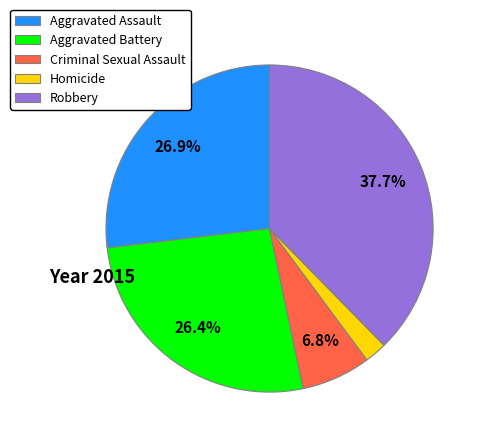

To the nearest percent, what percentage of the pie is Criminal Sexual Assault?

7%